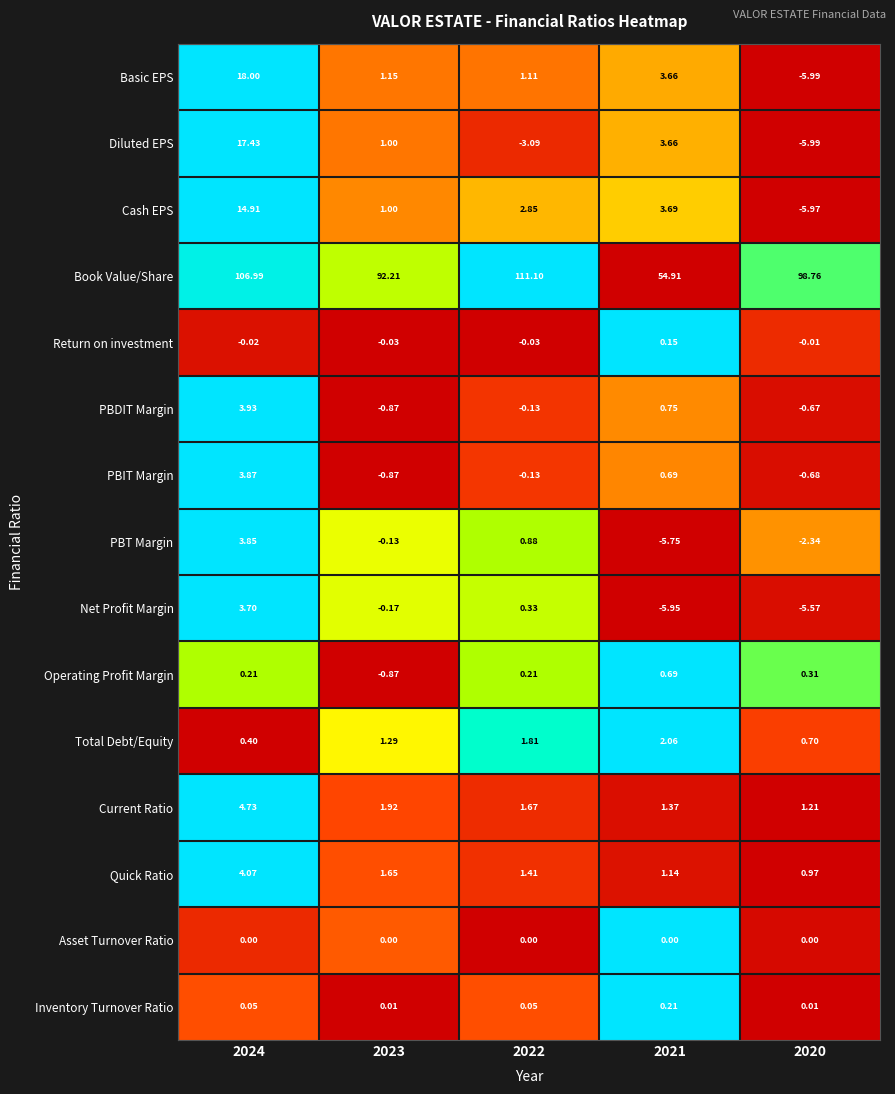

Rank the series by their maximum value, from lowest to highest.

Asset Turnover Ratio, Return on investment, Inventory Turnover Ratio, Operating Profit Margin, Total Debt/Equity, Net Profit Margin, PBT Margin, PBIT Margin, PBDIT Margin, Quick Ratio, Current Ratio, Cash EPS, Diluted EPS, Basic EPS, Book Value/Share